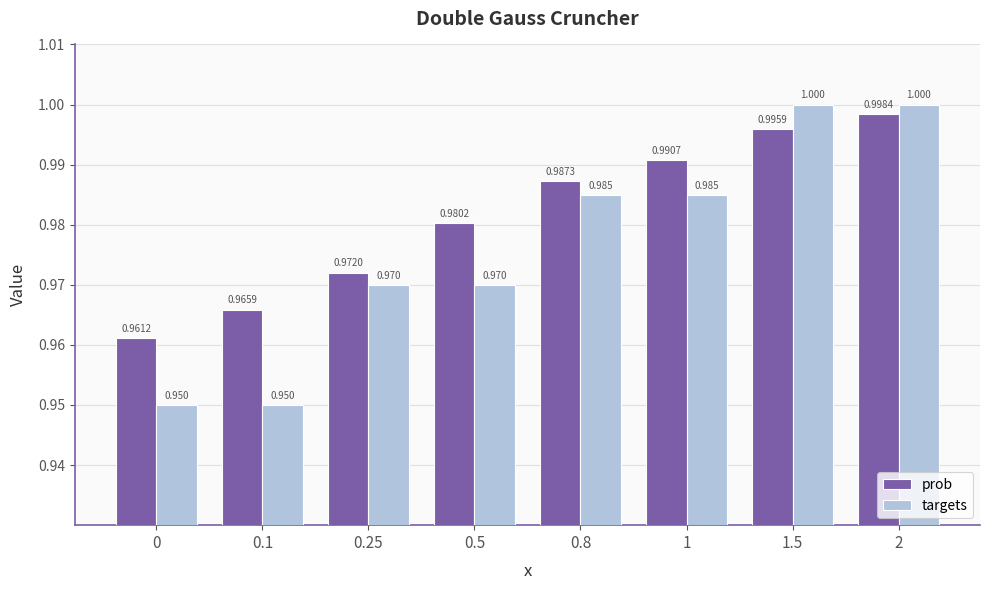

What value does the targets series have at 1?

1.0